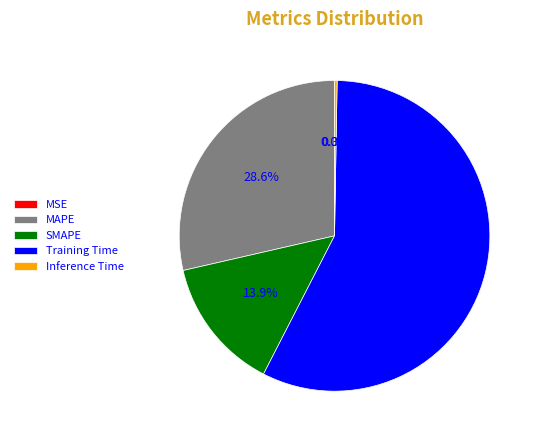

What is the largest slice in the pie chart?

Training Time